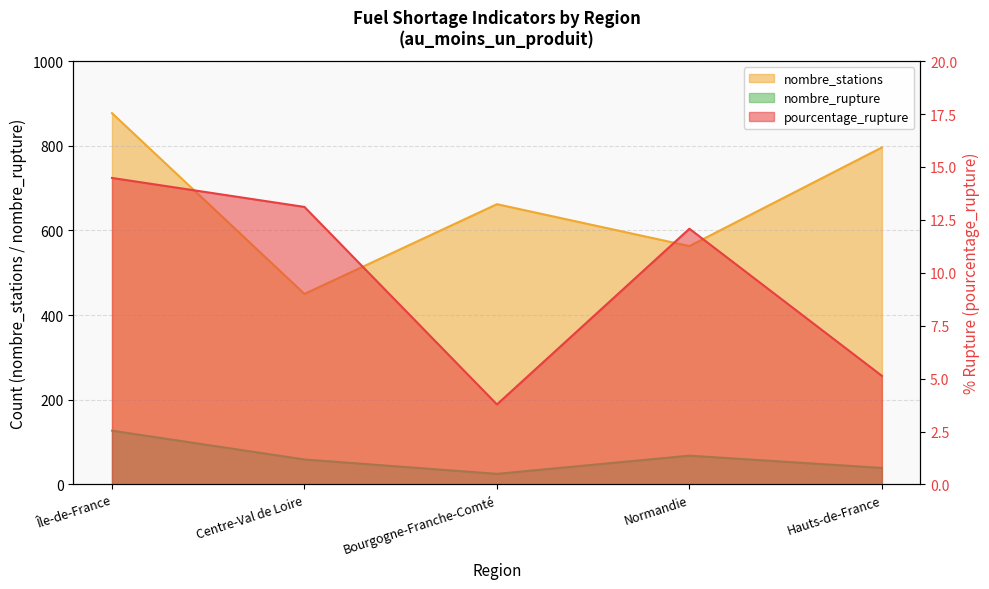

What is the label of the 5th point from the left?

Hauts-de-France